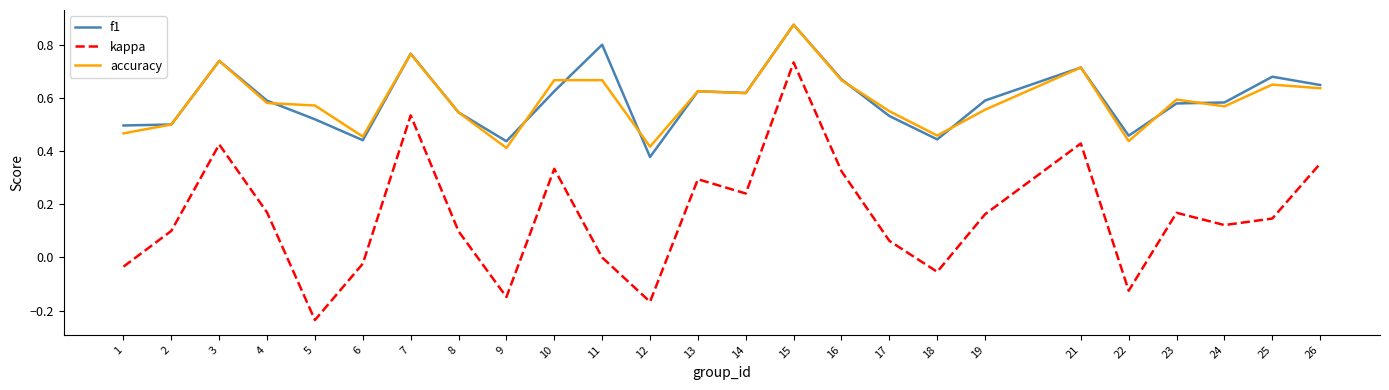

True or false: accuracy and f1 intersect in this chart.

True